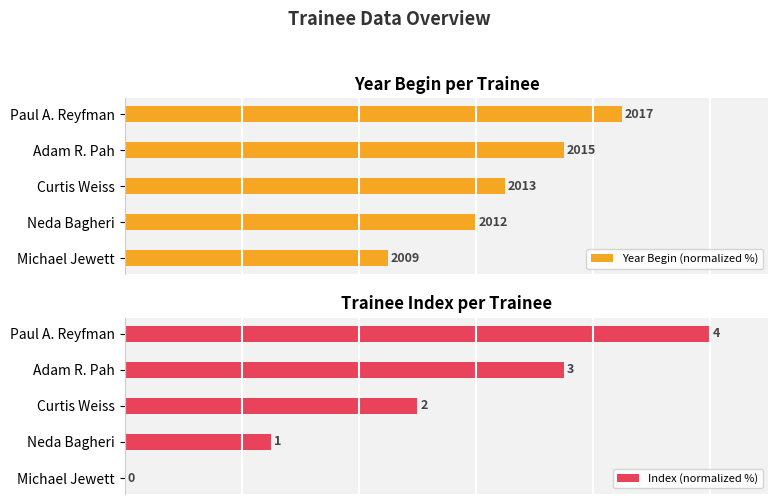

How many categories are shown in the chart?

5